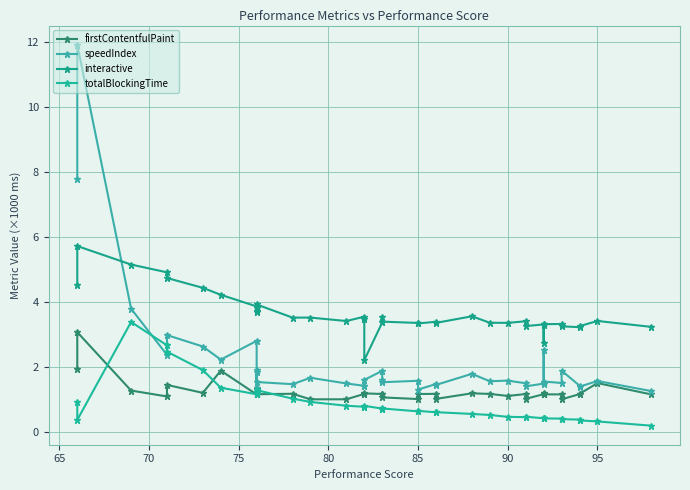

Count the number of categories in the chart.

40